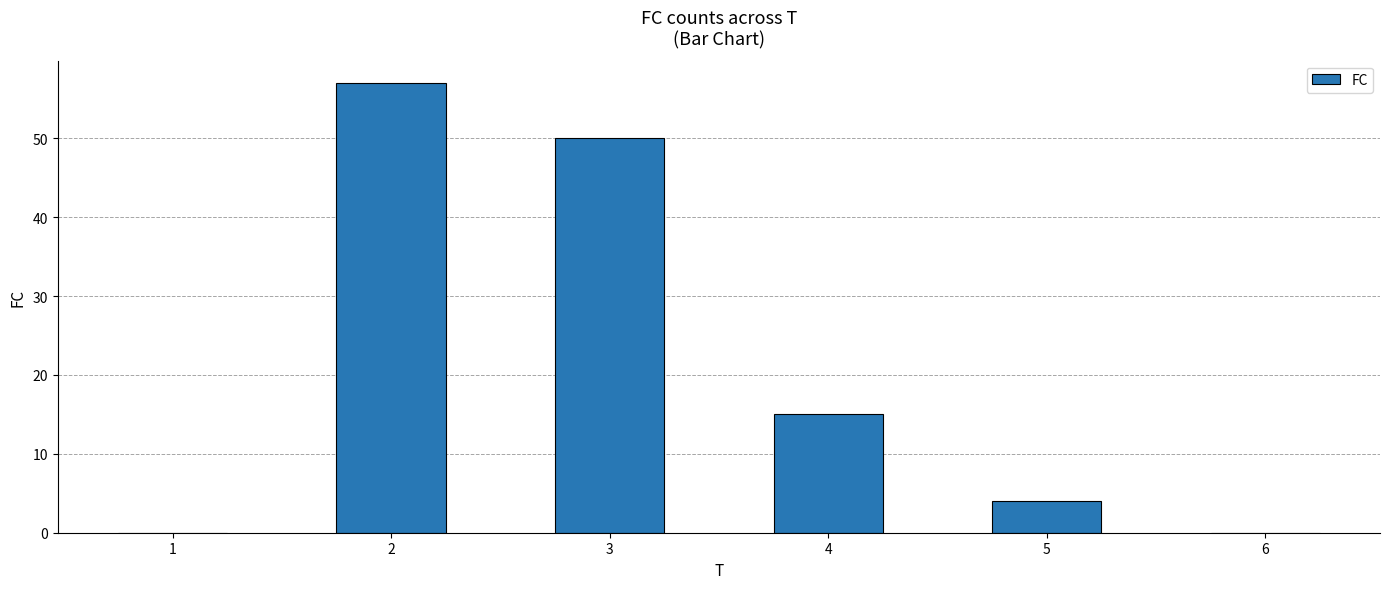

How many data points does each series have?

6